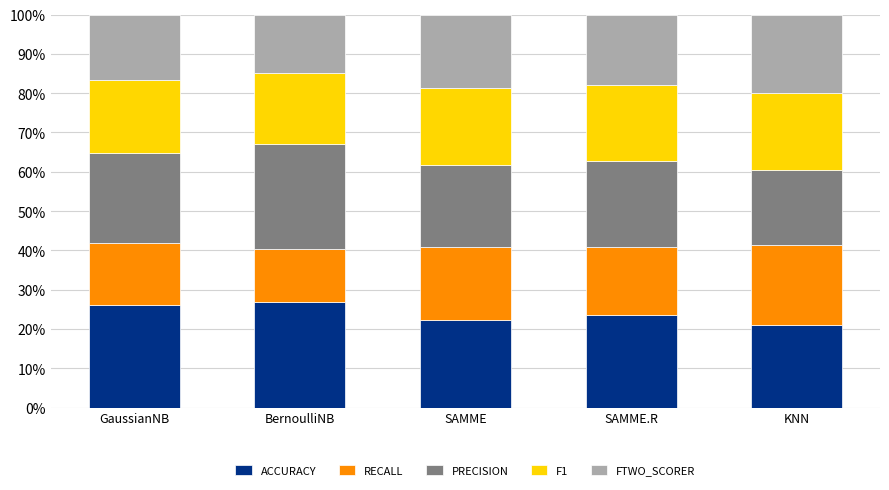

The value of ACCURACY at BernoulliNB is 27.0. True or false?

True